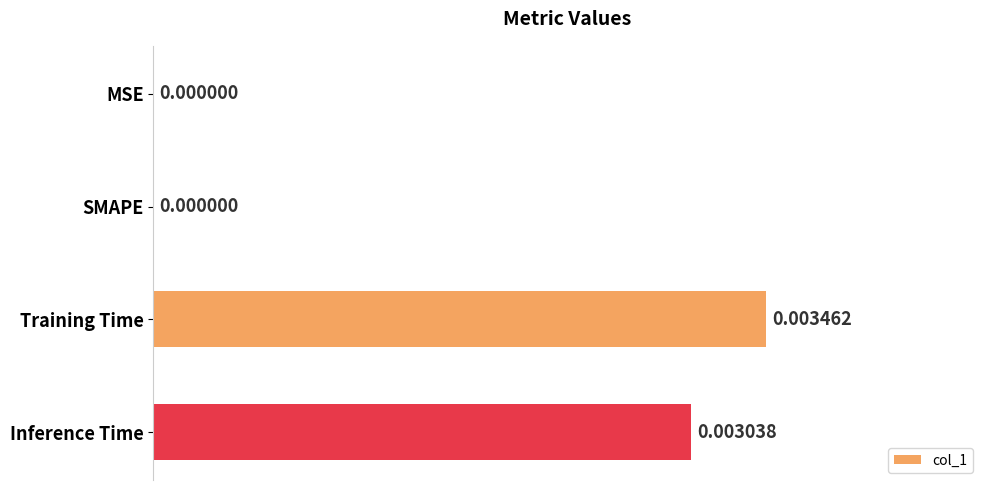

Which label corresponds to the largest value in the chart?

Training Time